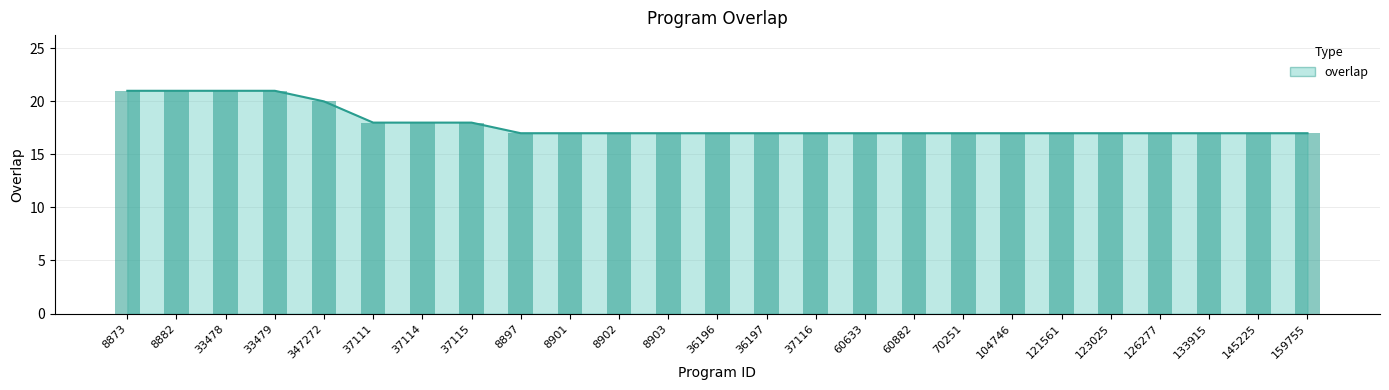

Is it true that the value at 347272 is 26?

False